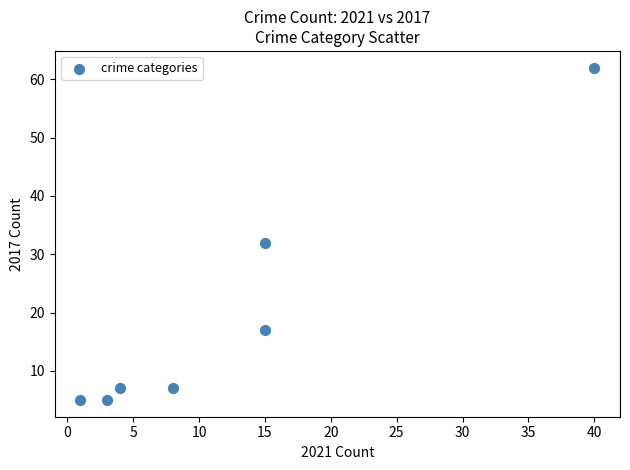

What Y value in the scatter plot is closest to 33?

32